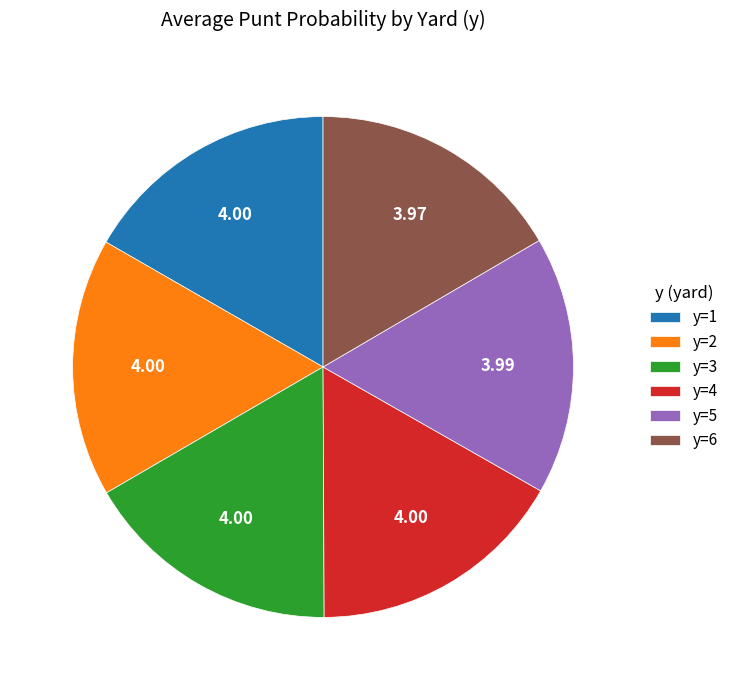

Do y=4 and y=2 together represent more than half of the pie?

No